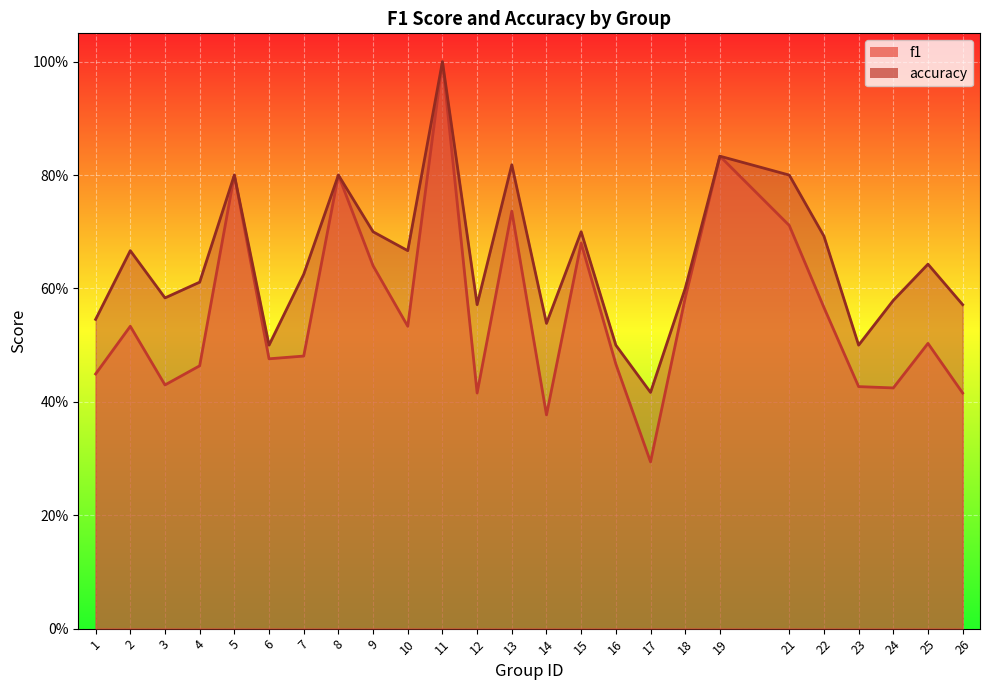

What is the value of the accuracy point at the 19th from the left?

0.8